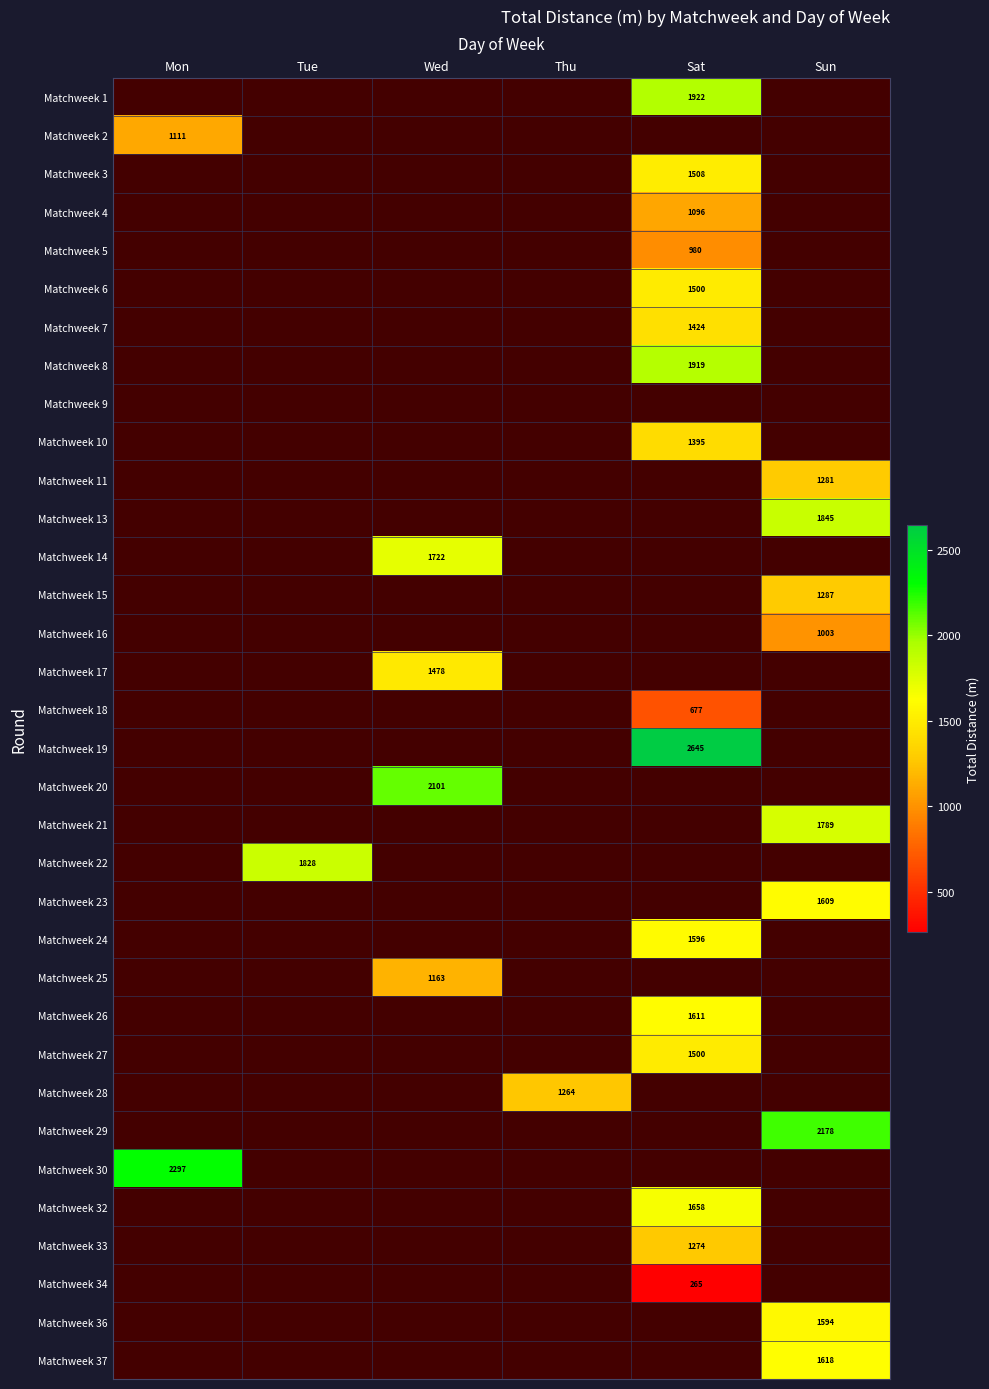

Is the value of Matchweek 1 at Sat greater than the value of Matchweek 6 at Sat?

Yes